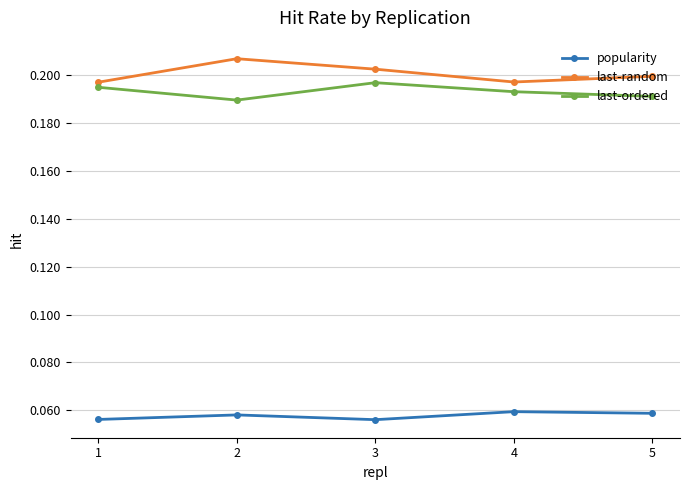

What is the sum of the last-ordered values at 2 and 1?

0.4